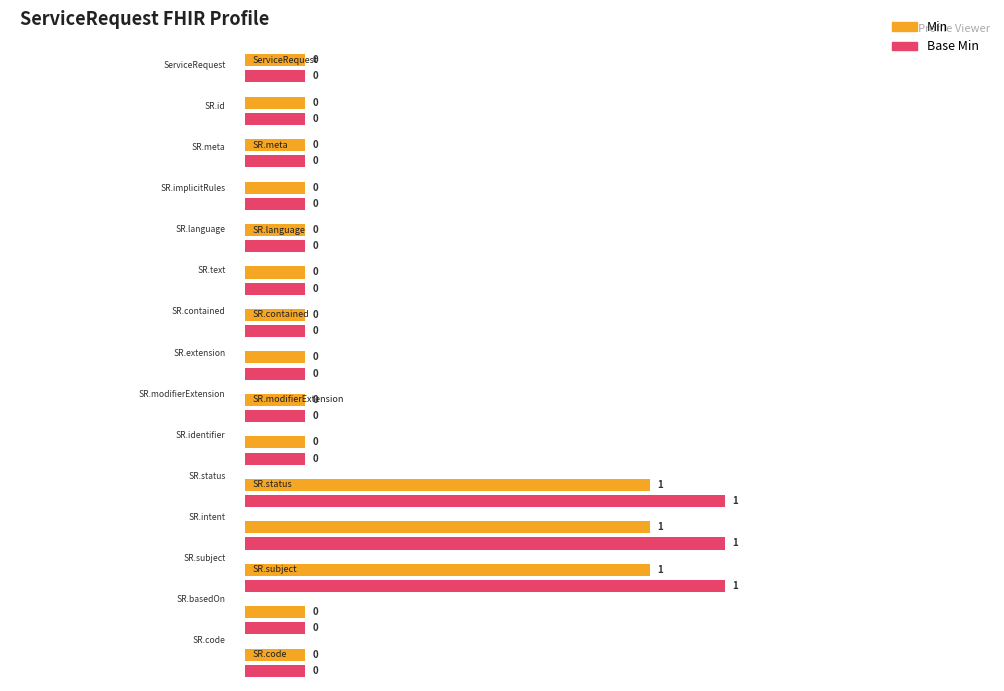

Count the Base Min values in the range 0 to 1.

15